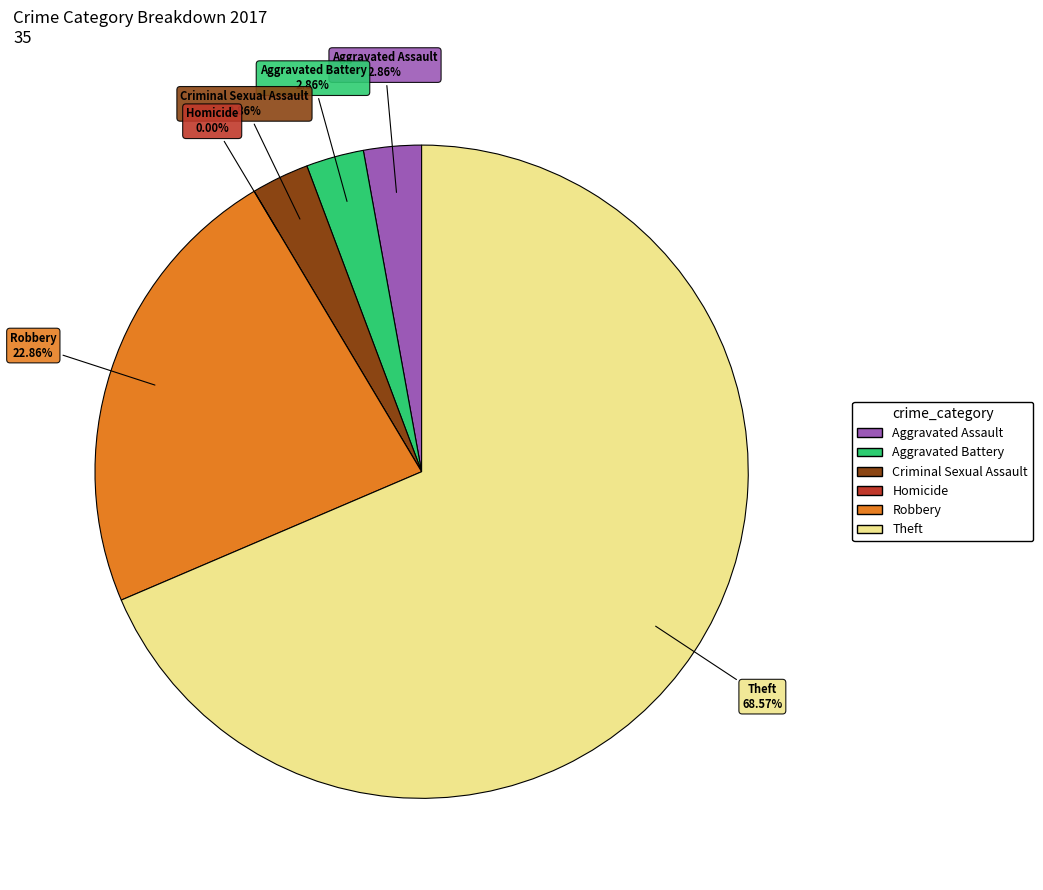

Which slice is the largest?

Theft